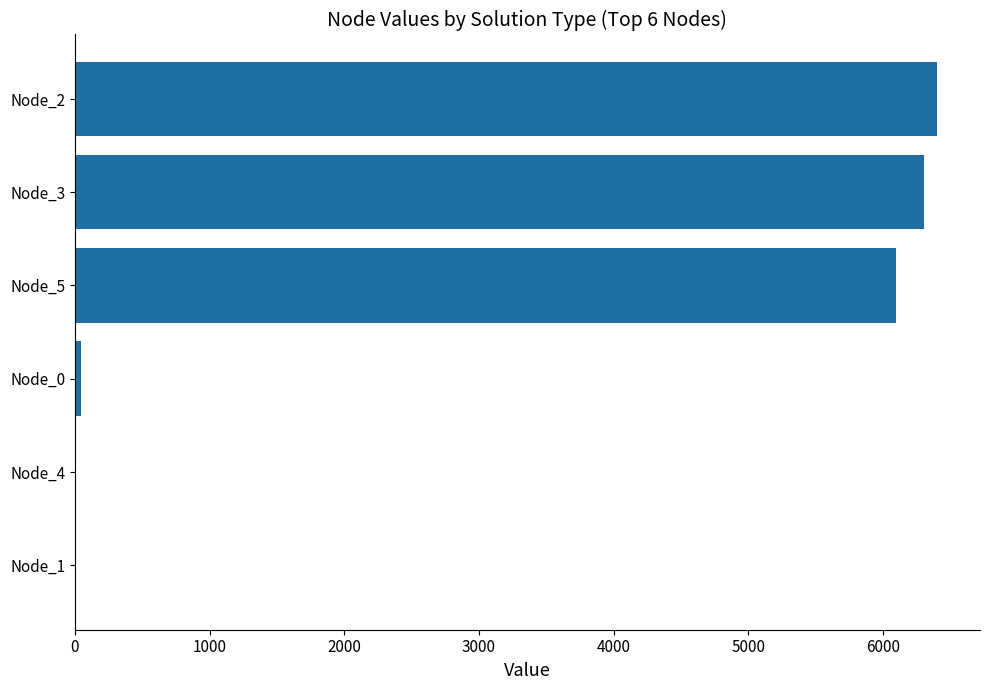

How many distinct data groups are displayed?

1